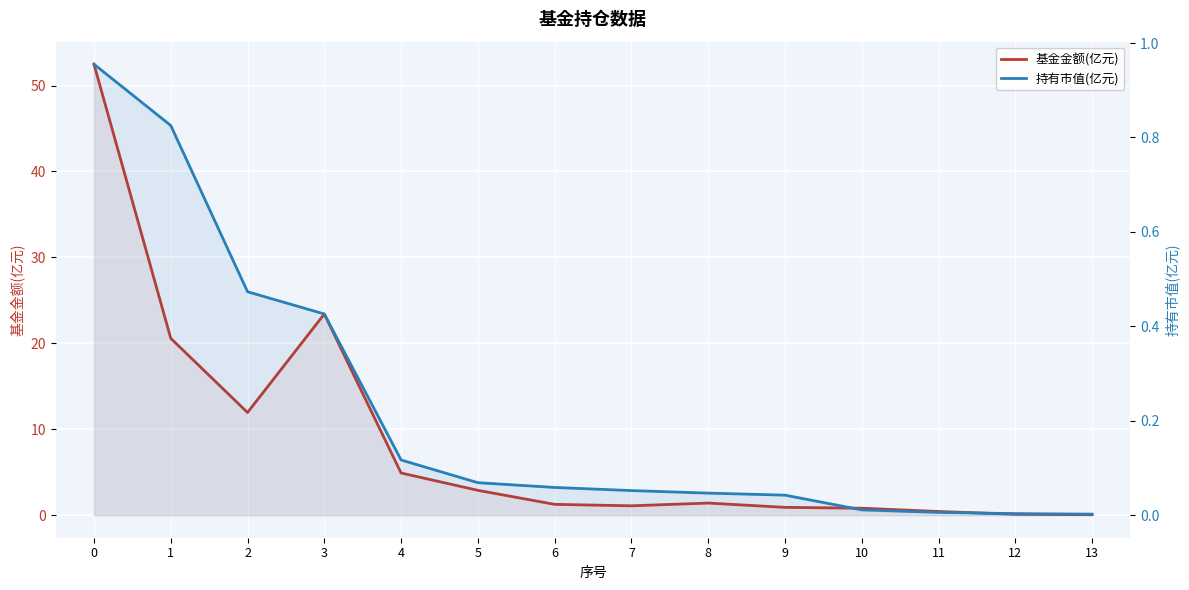

What is the average value of the 持有市值(亿元) series?

0.2